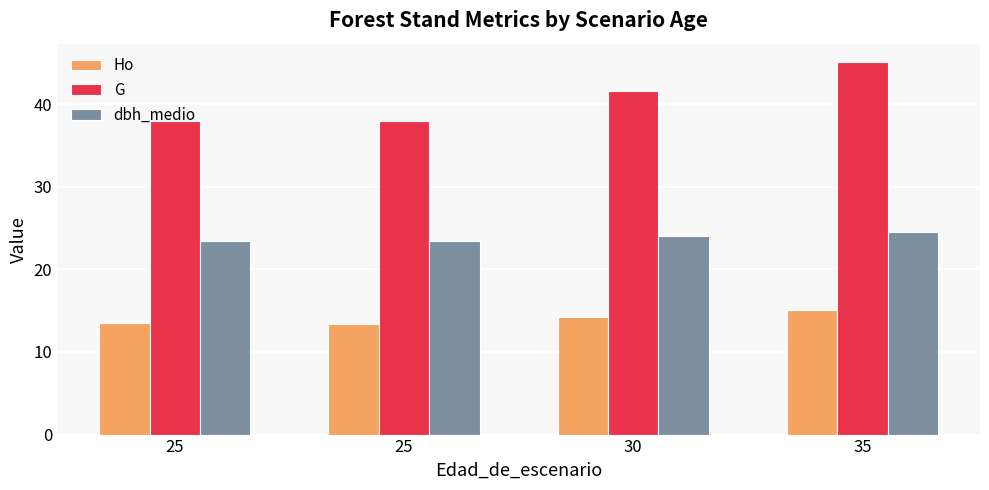

What are all the series names shown in the legend?

Ho, G, dbh_medio